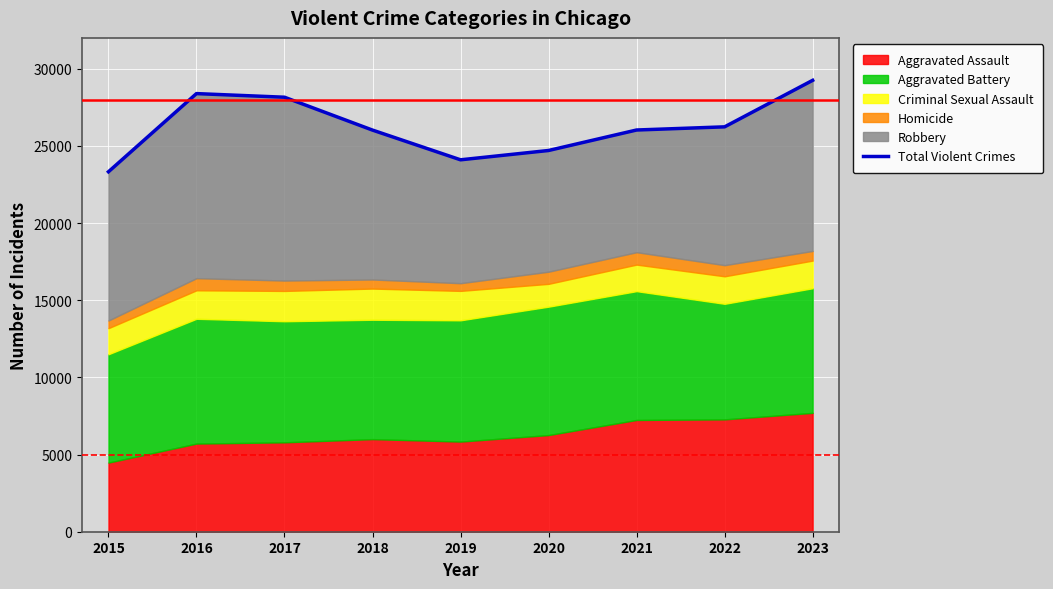

Is it true that the value at 2023 is 17025?

False